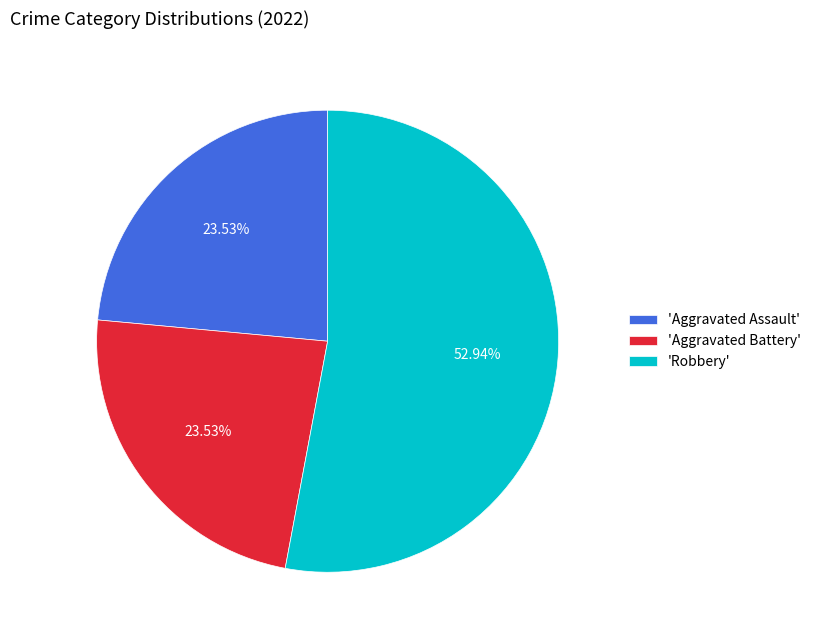

Approximately how many times larger is the value at 'Aggravated Battery' compared to 'Aggravated Assault'?

1.0